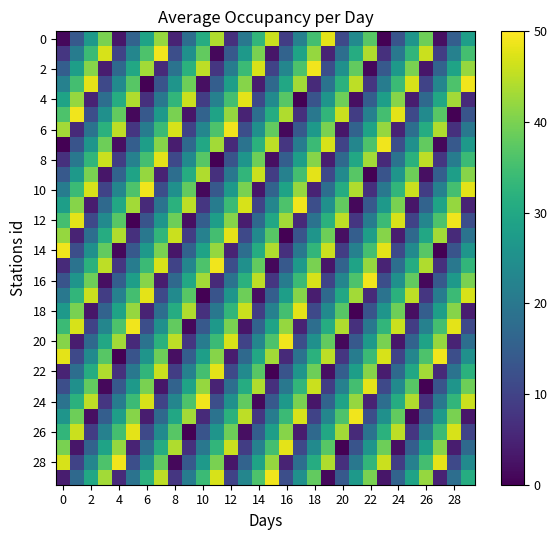

Count the number of data series in this chart.

30